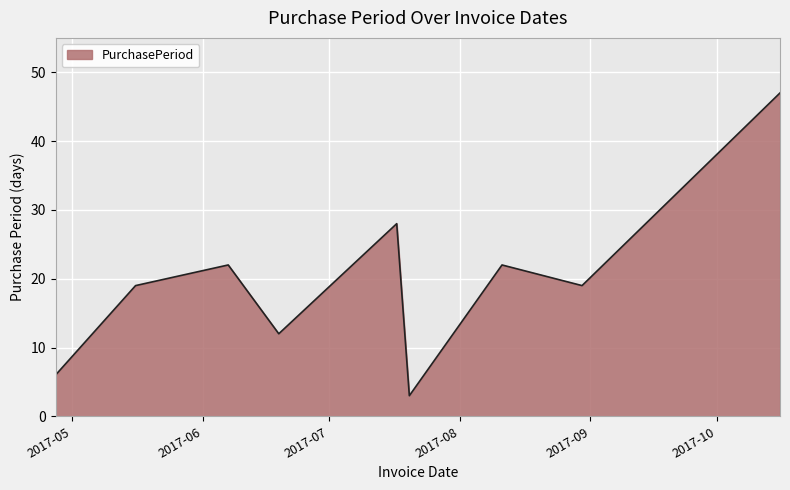

What is the minimum value shown in the chart?

3